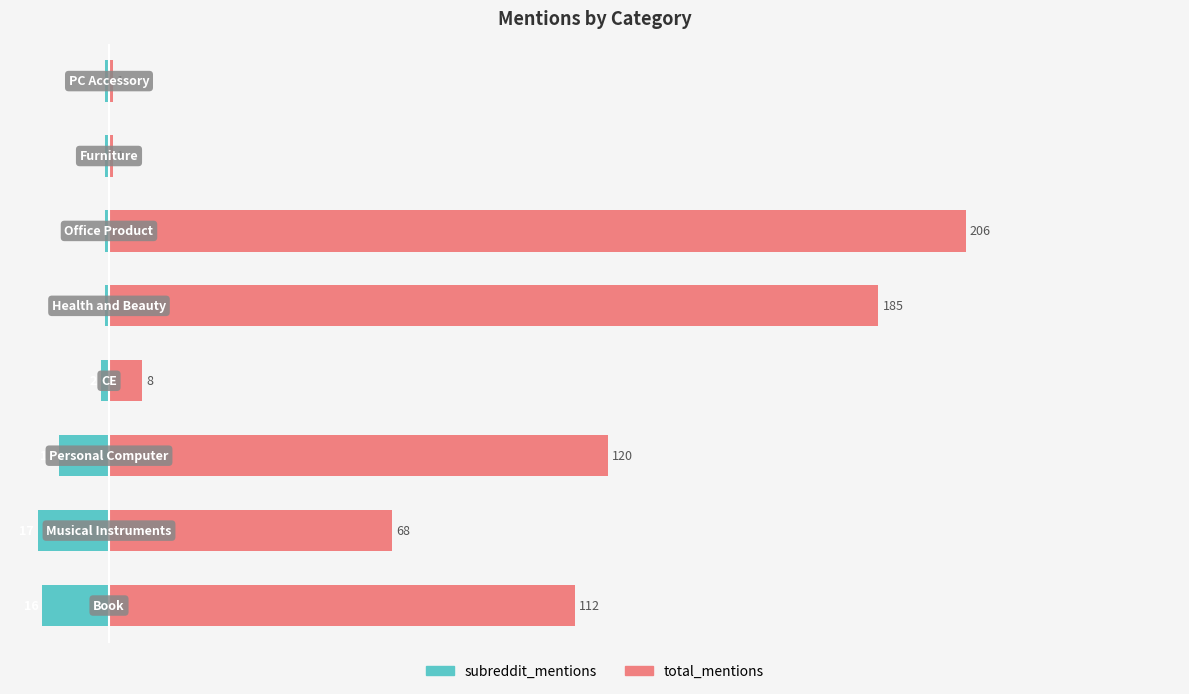

What is the difference between the maximum and second lowest values in the total_mentions series?

205